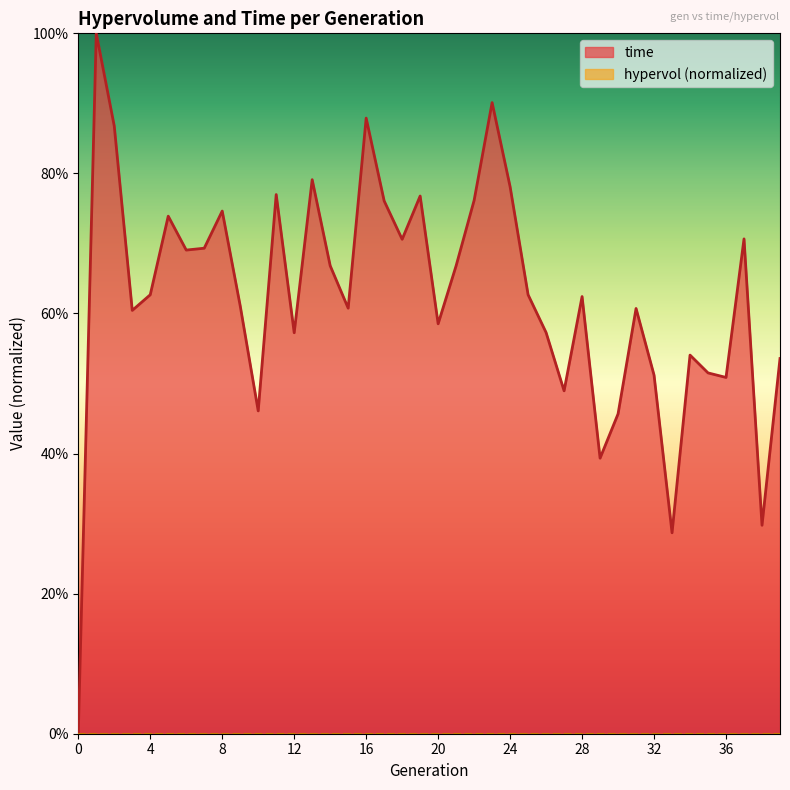

How many points are lower than both their immediate neighbors (excluding endpoints)?

12